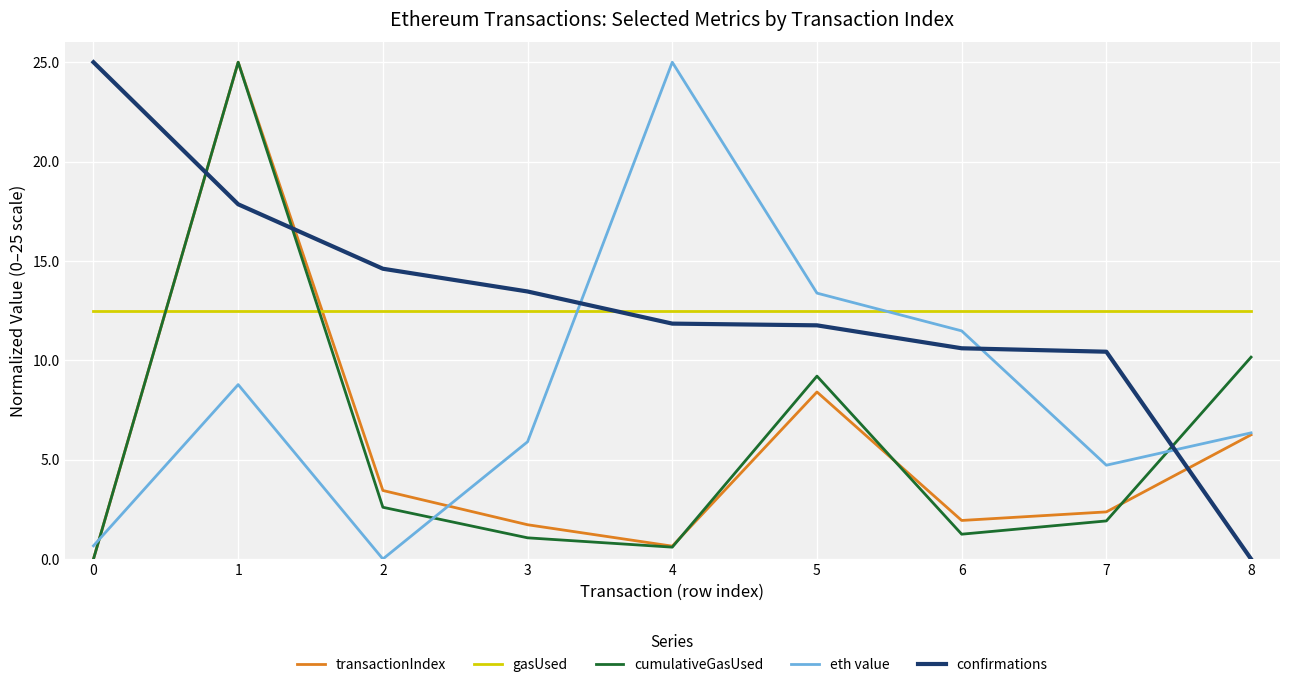

True or false: transactionIndex has more than 1 interior local peaks.

True